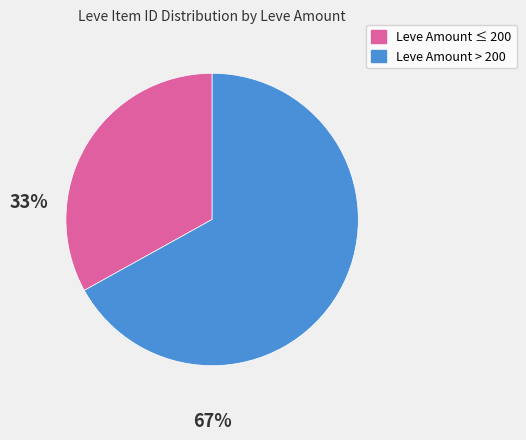

Is there any slice that represents more than half of the pie?

Yes